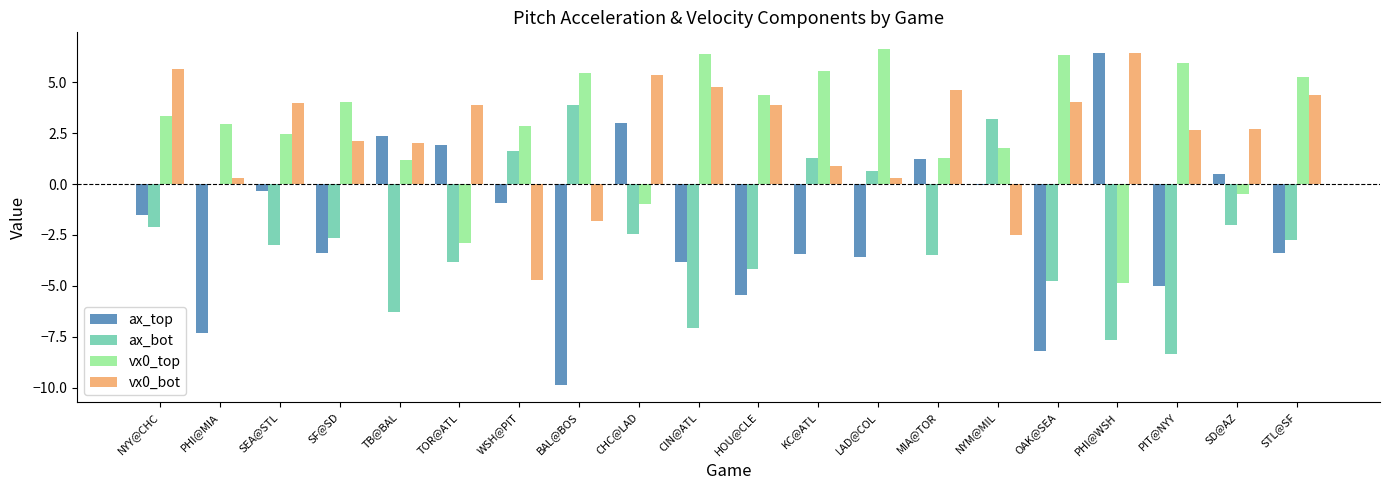

Is the value of vx0_top at PHI@WSH greater than the value of vx0_bot at HOU@CLE?

No